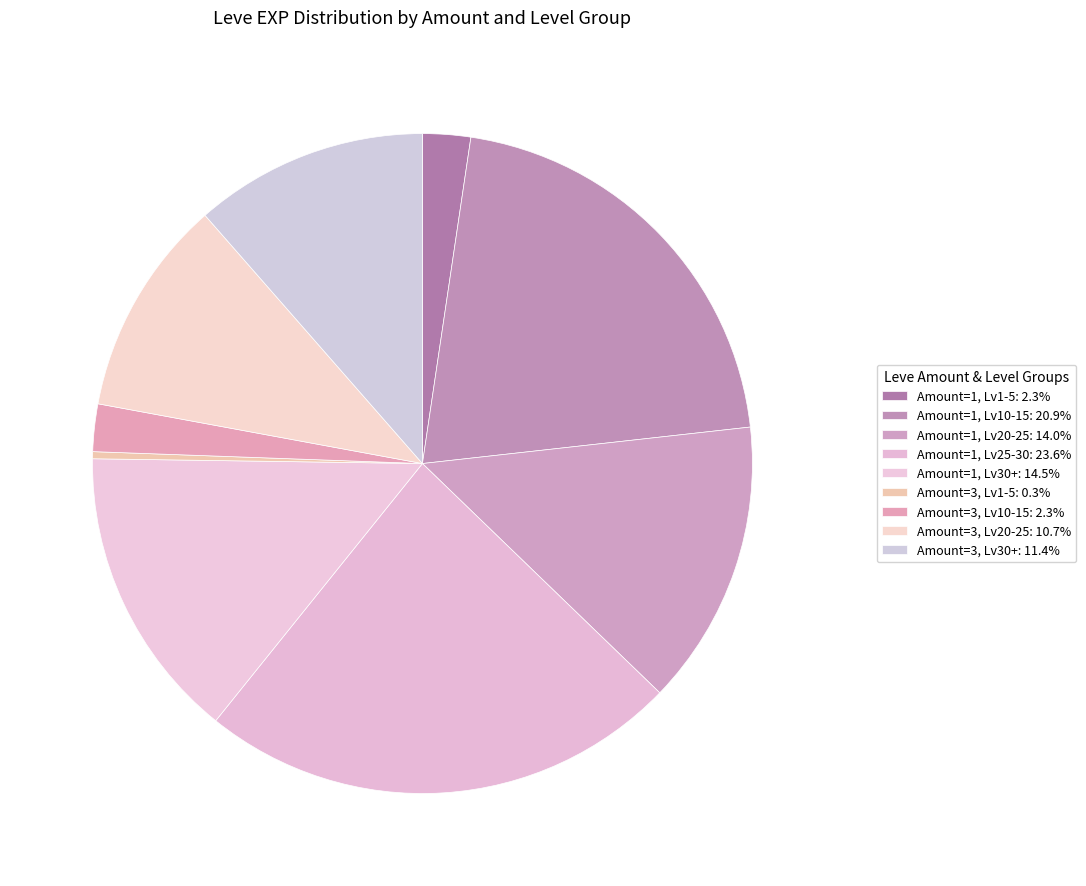

How many slices are in this pie chart?

9